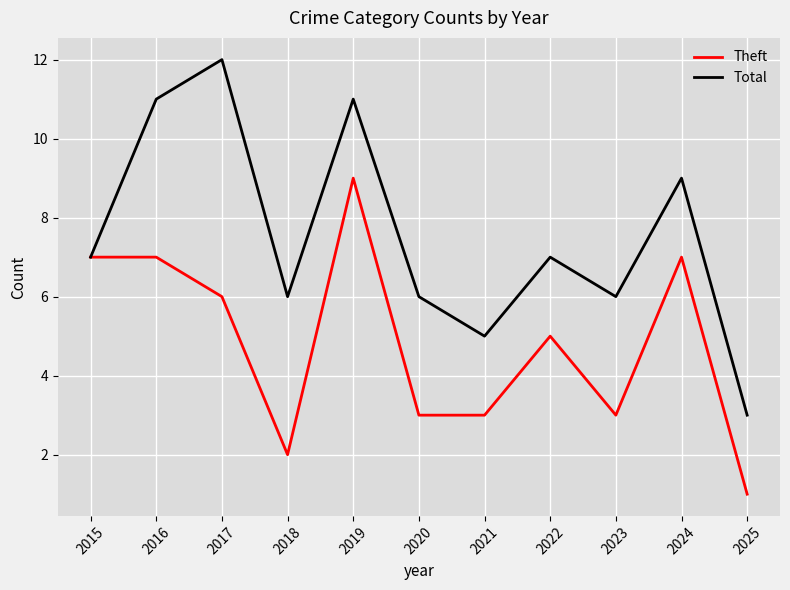

Which series has the largest range (max minus min)?

Total